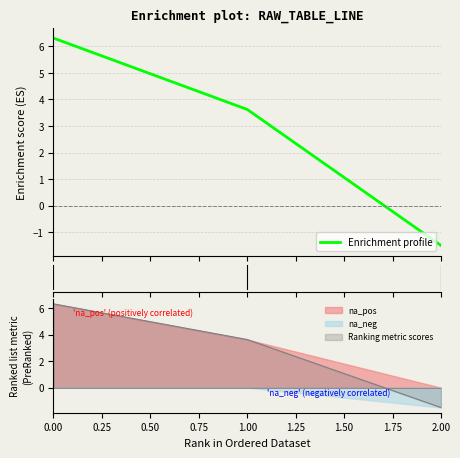

Does the chart display data point markers on the line(s)?

No